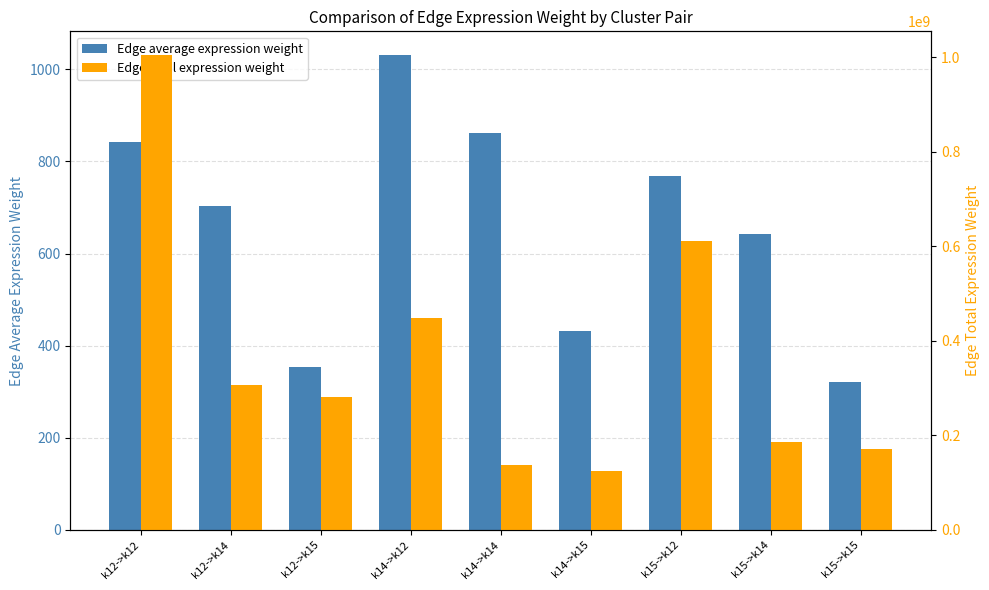

Rank the series by their maximum value, from highest to lowest.

Edge total expression weight, Edge average expression weight